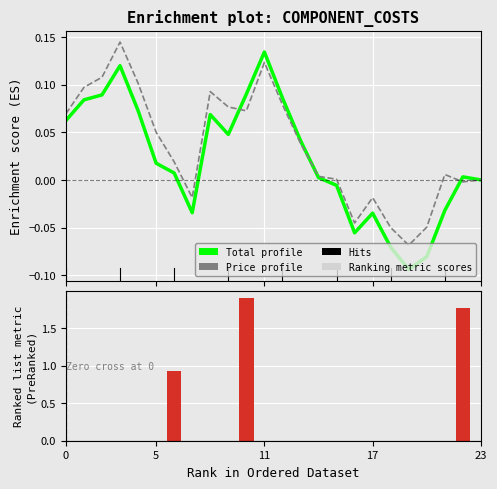

What is the average value of the Ranking metric scores series?

0.2